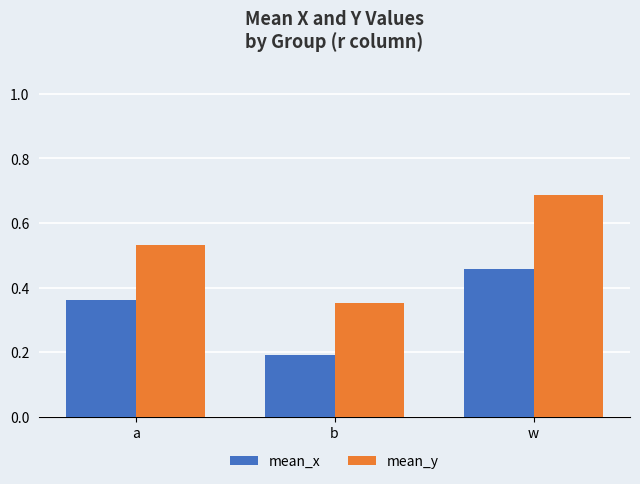

At how many categories does at least one series exceed 0?

3